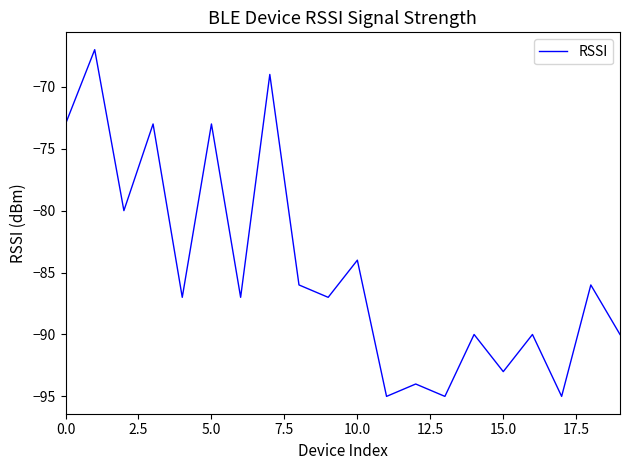

Count the number of values greater than -87.

9